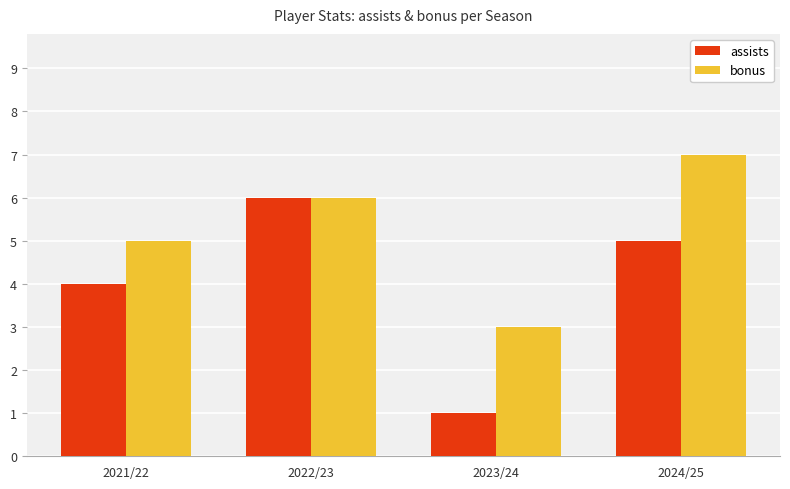

What is the spread (max minus min) of values at 2021/22?

1